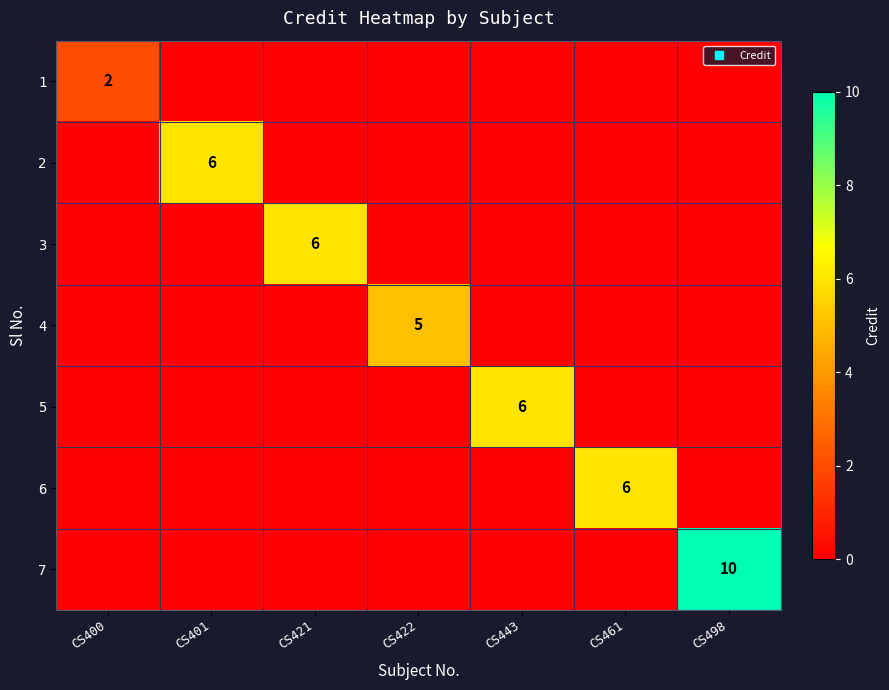

What is the difference between the maximum and minimum values in the 7 series?

10